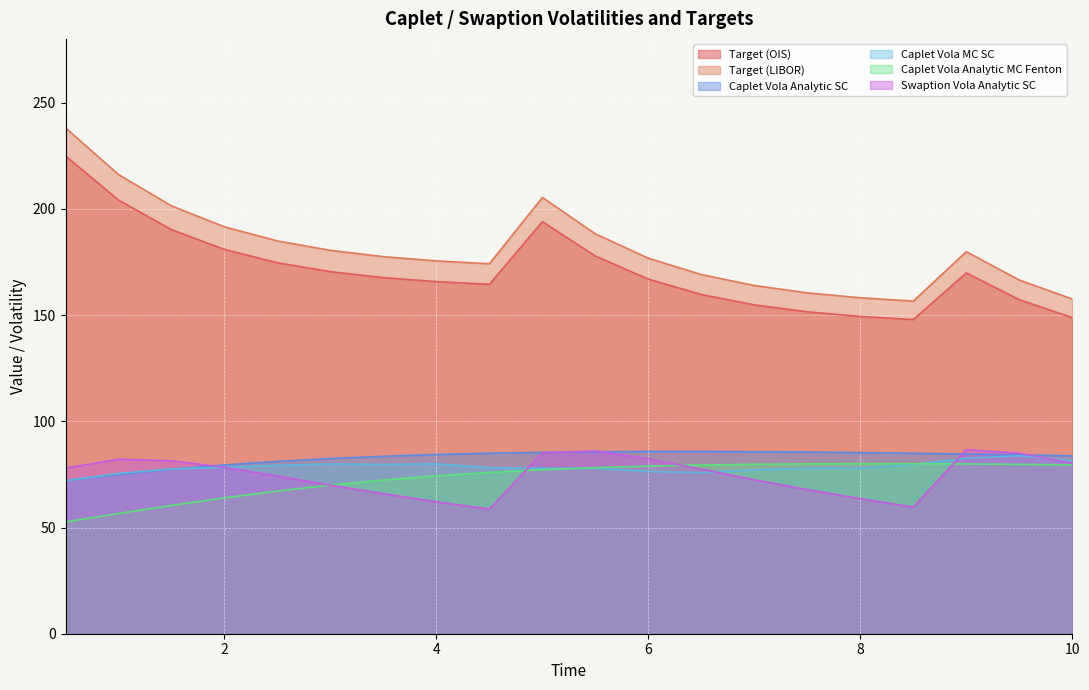

Between 4.5 and 5.0, which is larger?

5.0